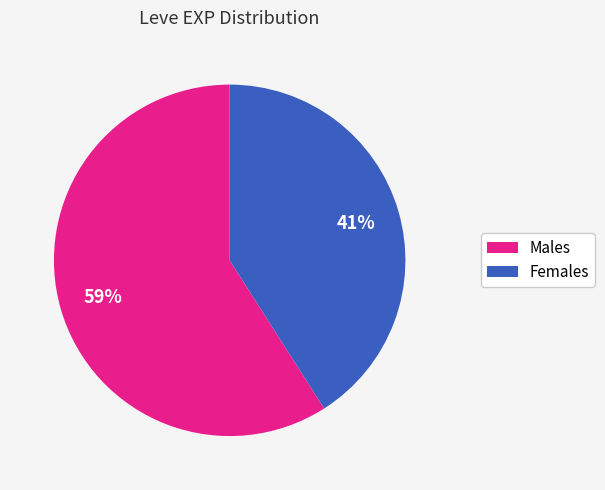

Do Females and Males together represent more than half of the pie?

Yes